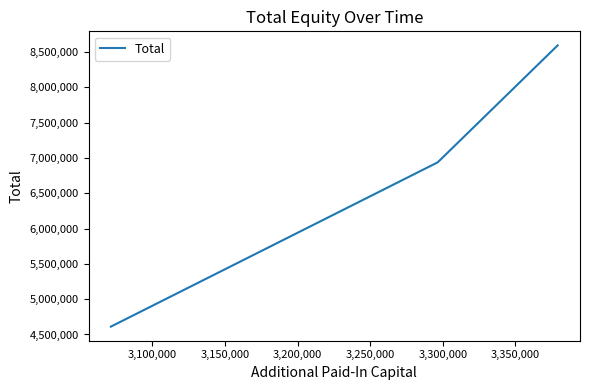

What is the greatest value displayed?

8594189